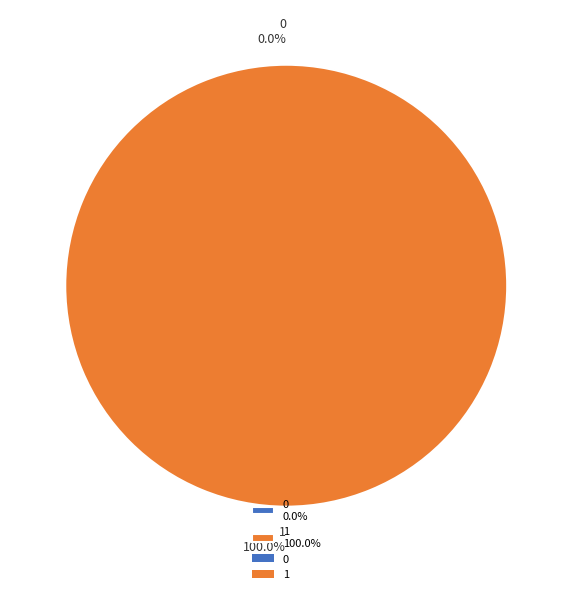

Is it true that 1 is 100% of the pie?

True